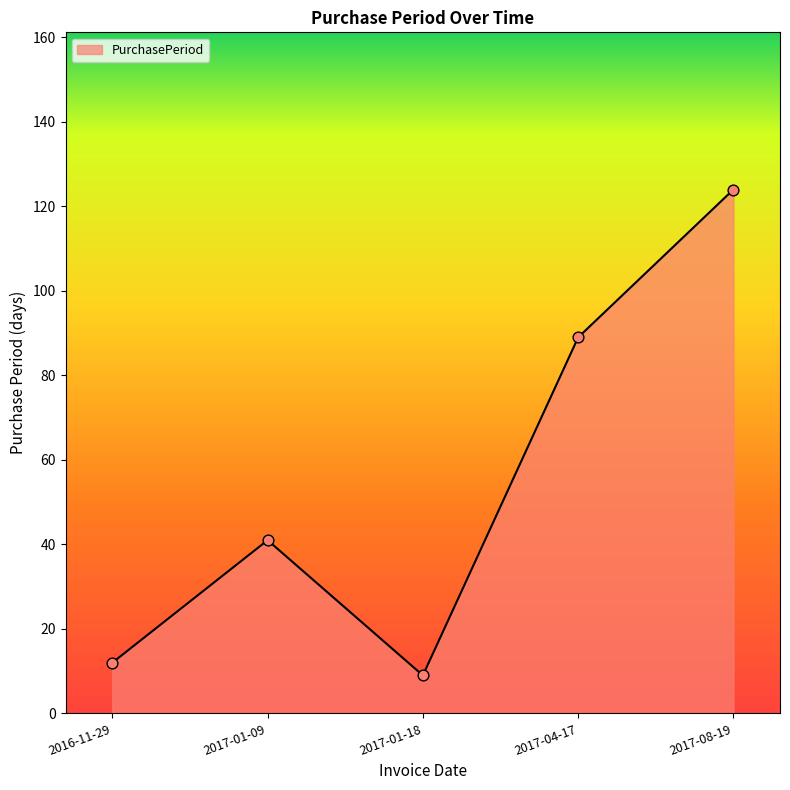

What is the change in value from 2017-04-17 to 2017-08-19?

+35